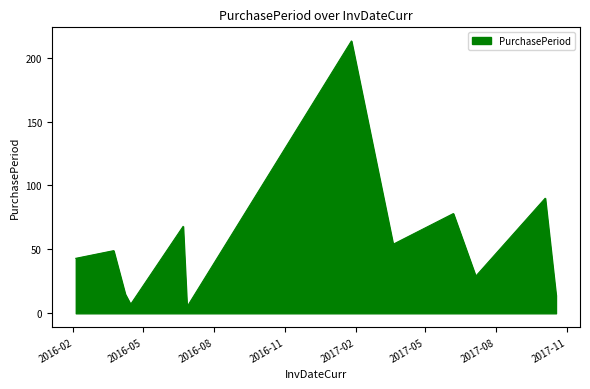

Reading left to right, extract all data points from this chart.

43	49	15	7	68	5	213	54	78	29	90	14